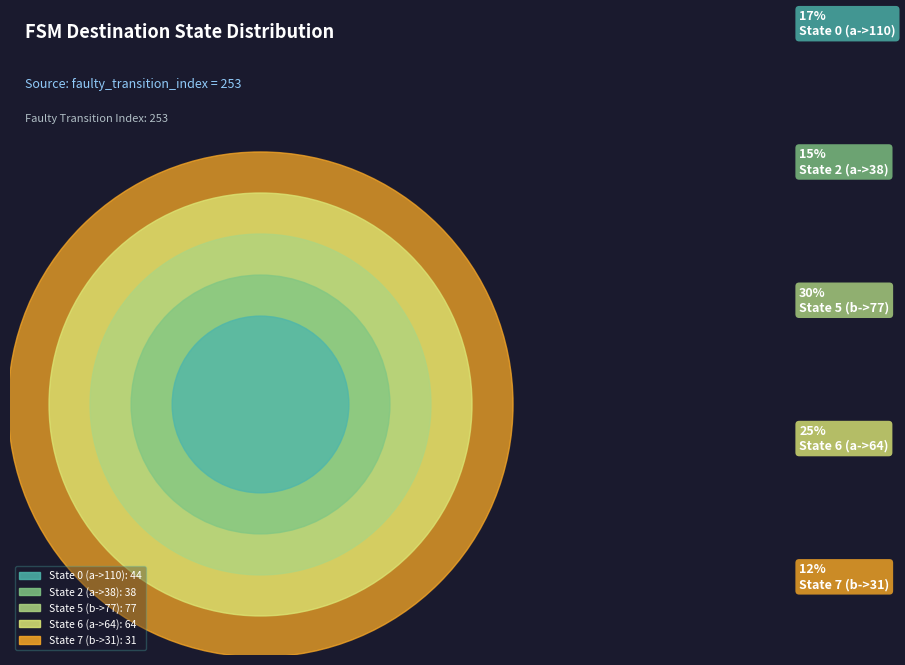

Is the sum of State 6 (a->64) and State 5 (b->77) greater than half?

Yes